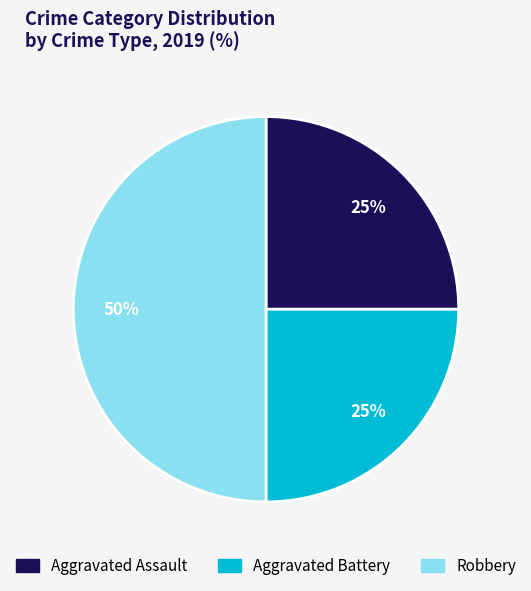

How many slices are in this pie chart?

3